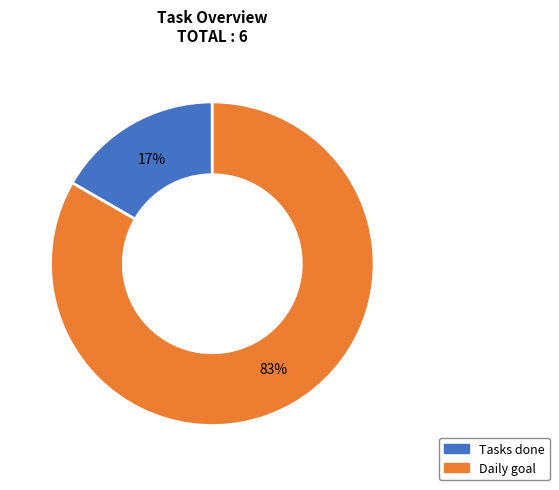

Does any single category account for the majority?

Yes